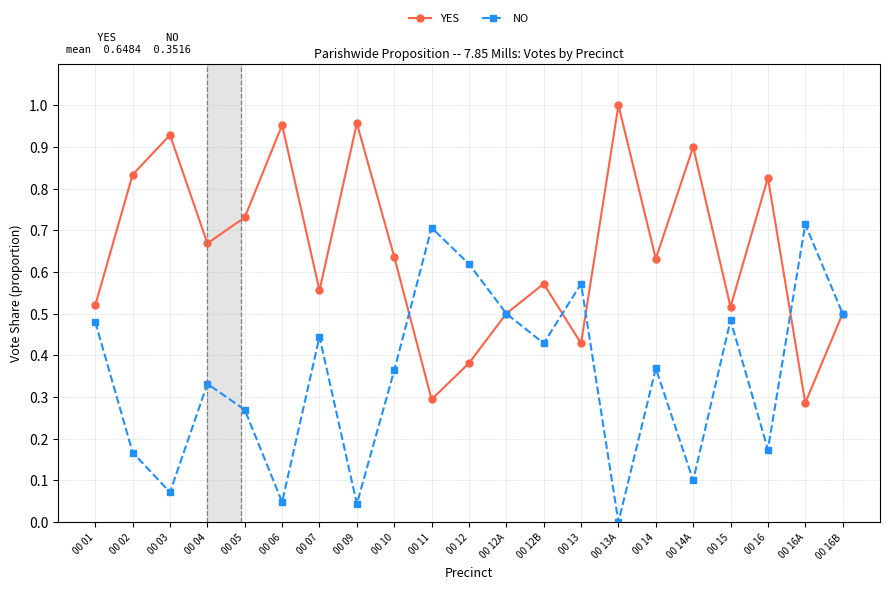

In YES, how many points are higher than both neighbors (excluding endpoints)?

7